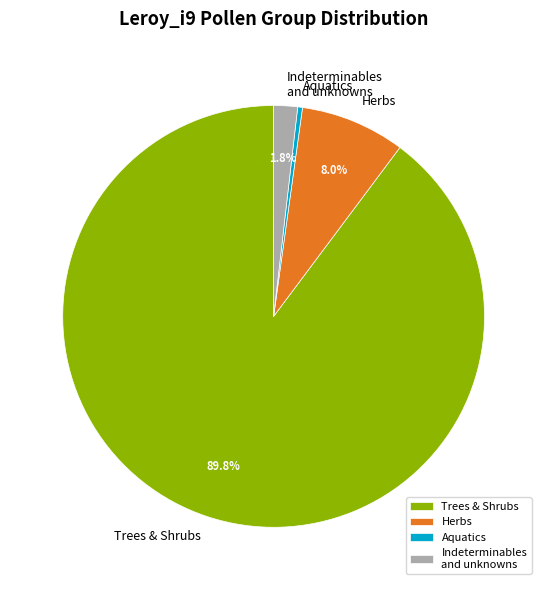

Which category accounts for the majority?

Trees & Shrubs